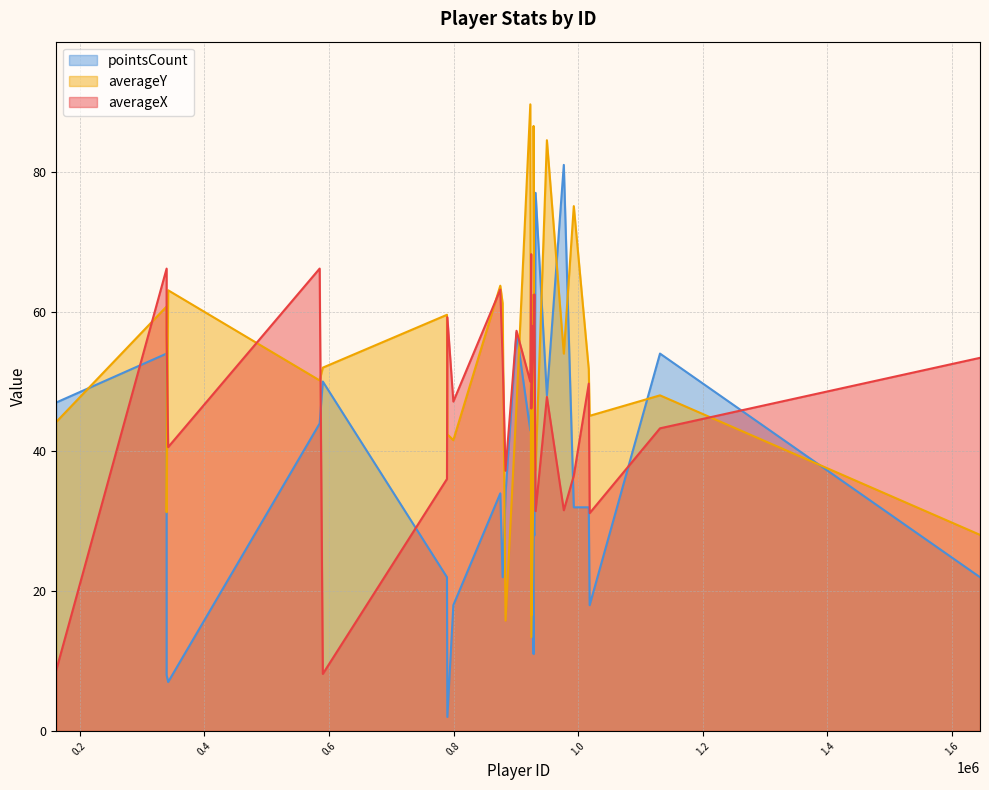

Rank the categories by pointsCount value from lowest to highest.

790030, 341981, 339481, 928434, 799663, 1018422, 878754, 1644875, 789416, 929699, 928435, 1016982, 992958, 883391, 874981, 924725, 923173, 585102, 924881, 162429, 949793, 590180, 924574, 1131302, 339475, 901020, 931653, 976931